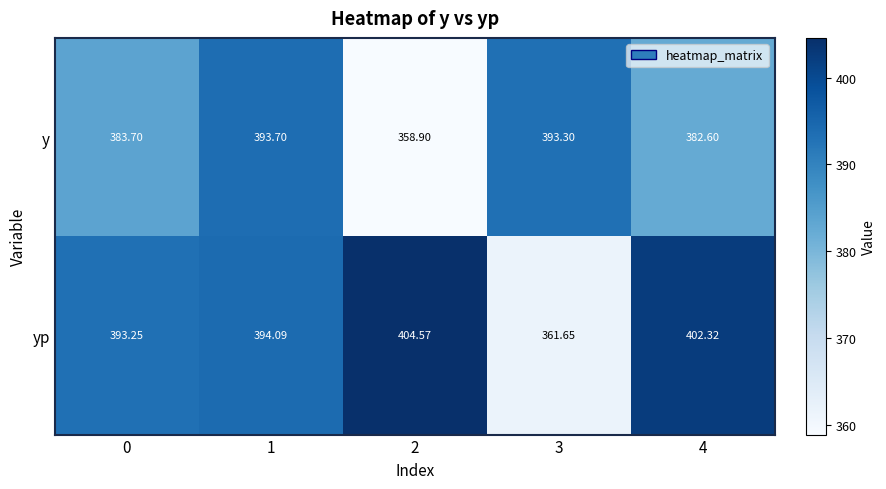

Which series has the largest total across all categories?

yp